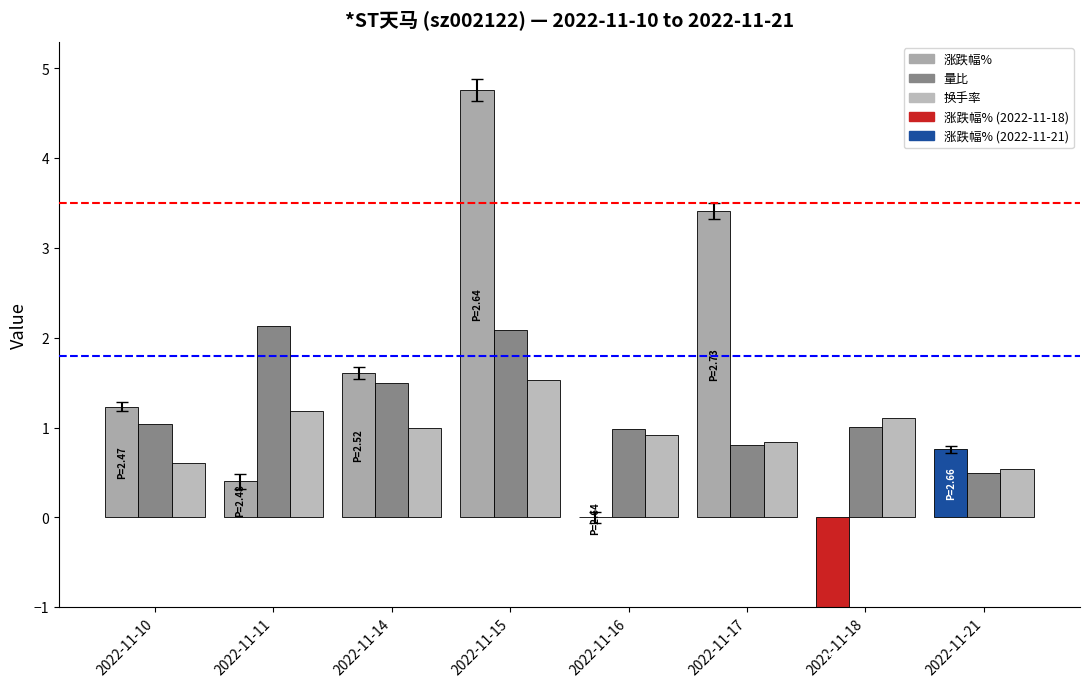

How many data points does each series have?

8